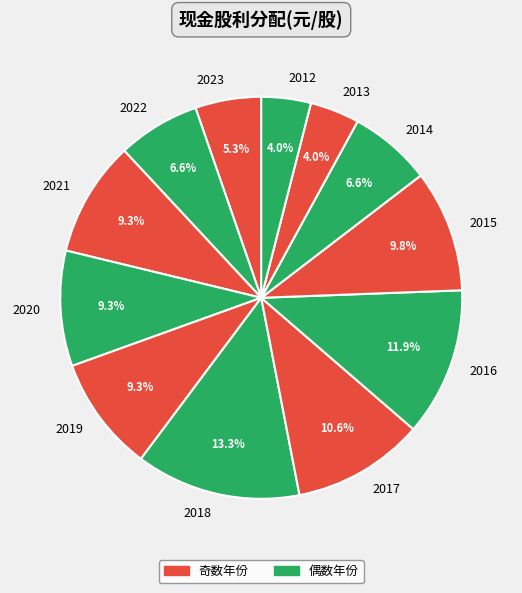

Count the number of slices in the pie.

12